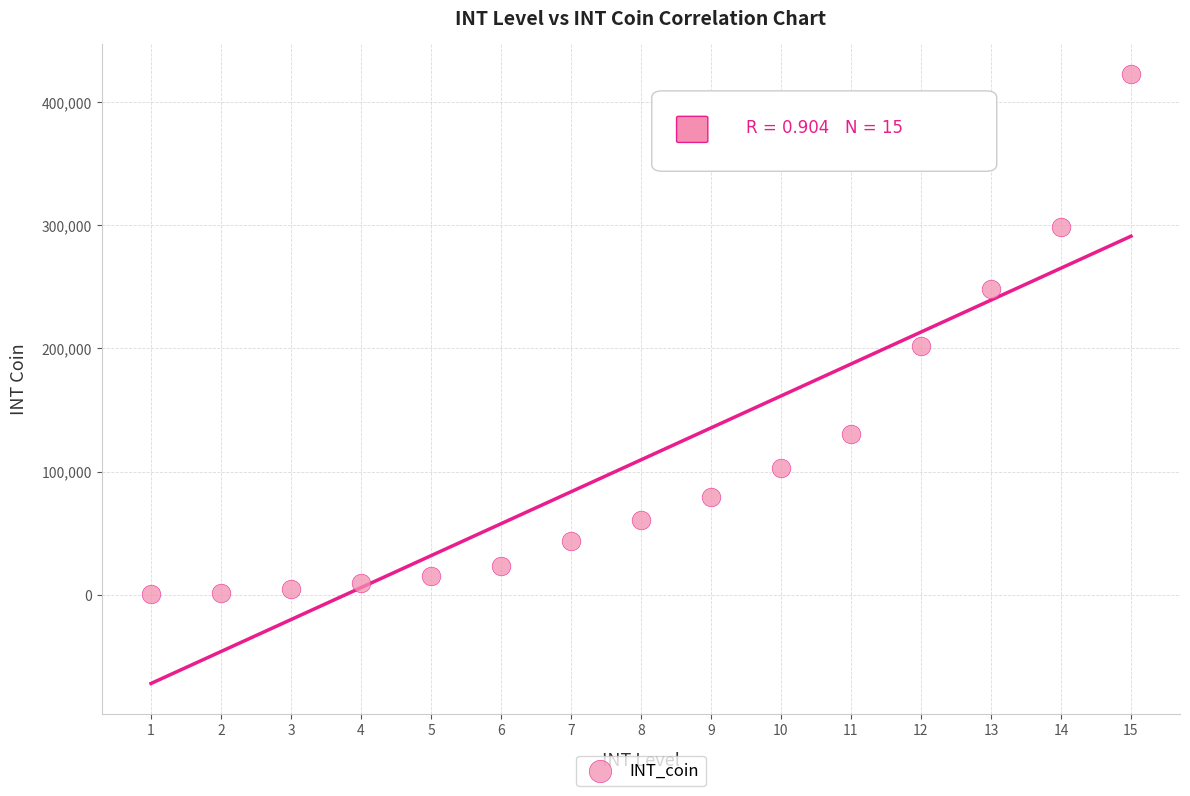

What is the range of X values (max minus min)?

14